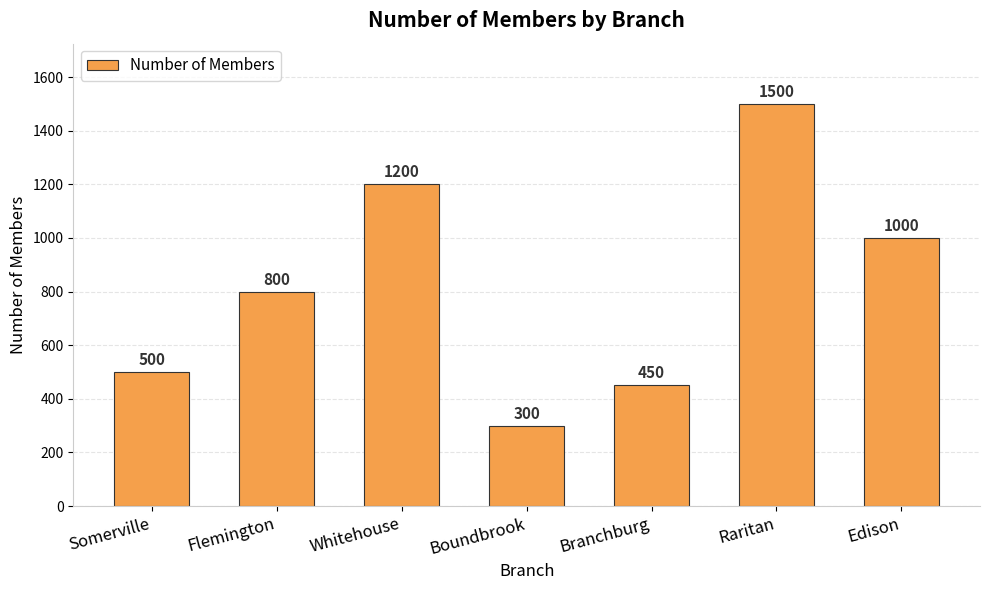

What is the sum of all values?

5750